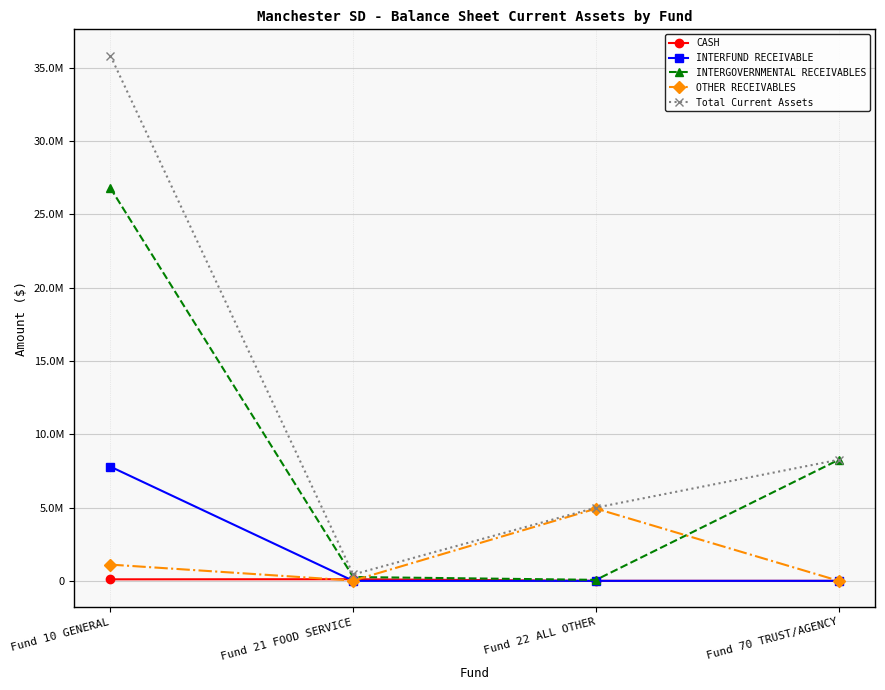

True or false: Total Current Assets and OTHER RECEIVABLES cross at least once.

False